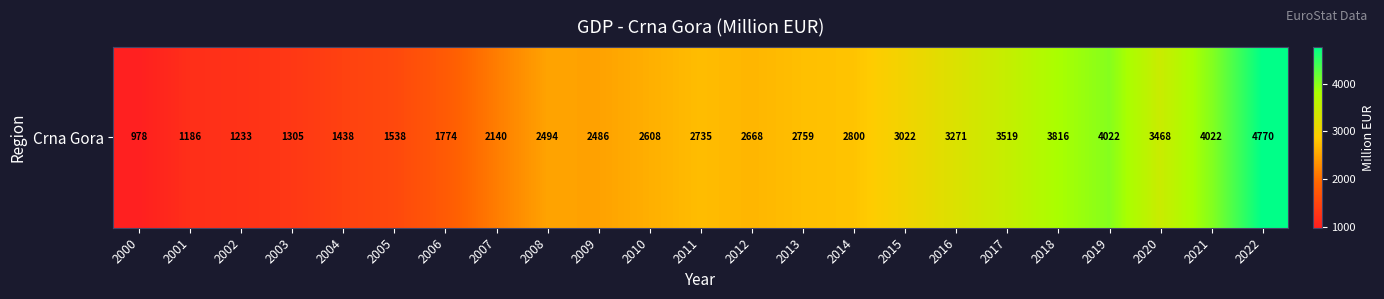

What is the sum of all values?

60051.6